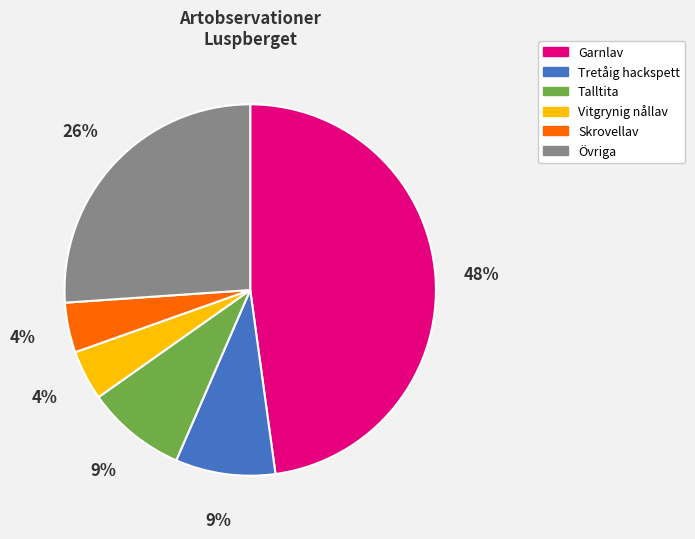

To the nearest percent, what is the average slice percentage?

17%